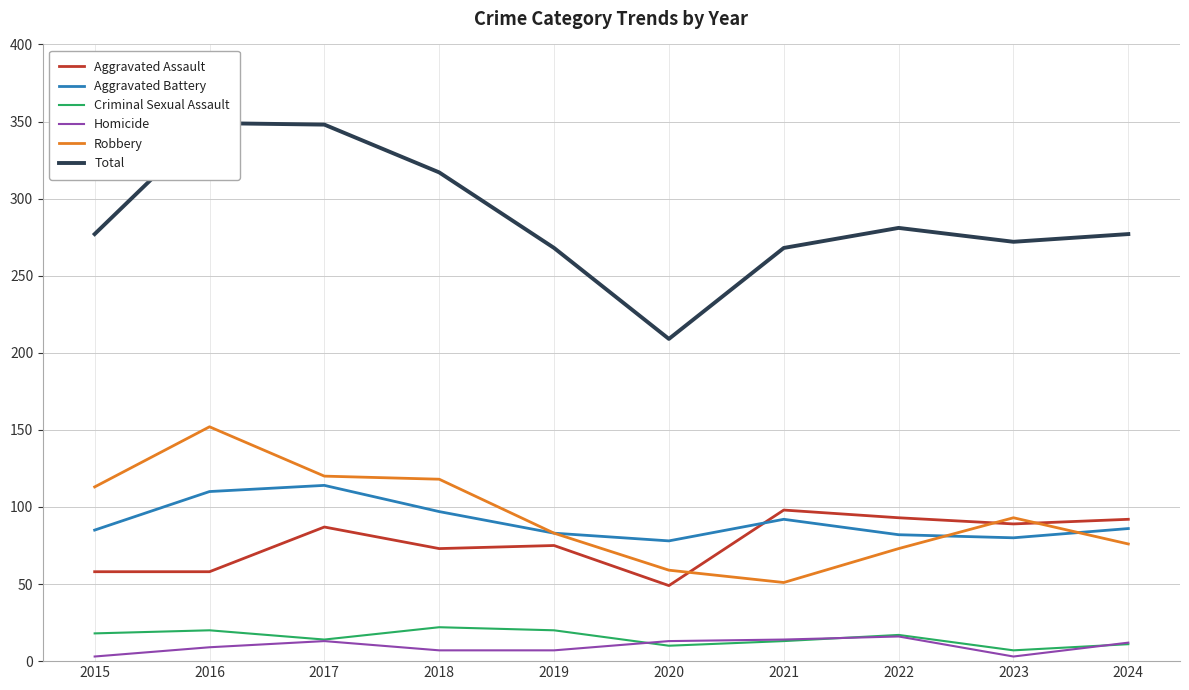

What is the difference between the Aggravated Battery values at 2023 and 2021?

12